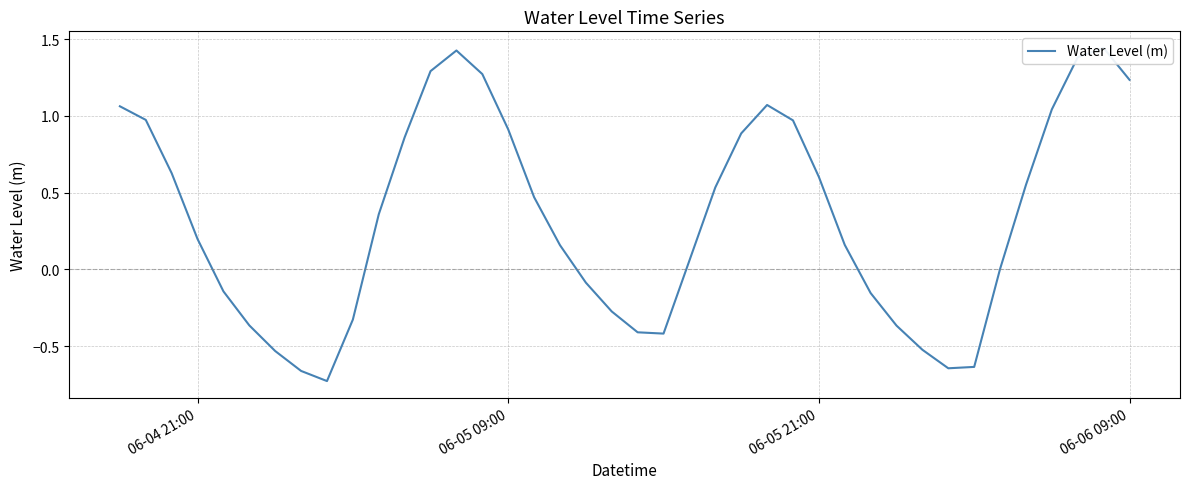

Count the number of values greater than 0.

25